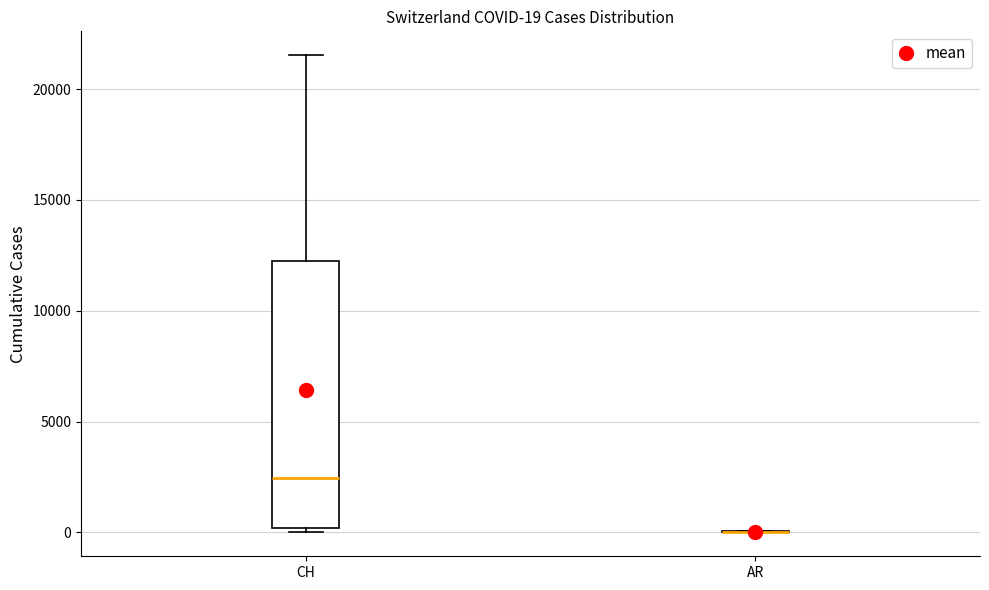

Which box is the tallest, from its lower edge to its upper edge?

CH